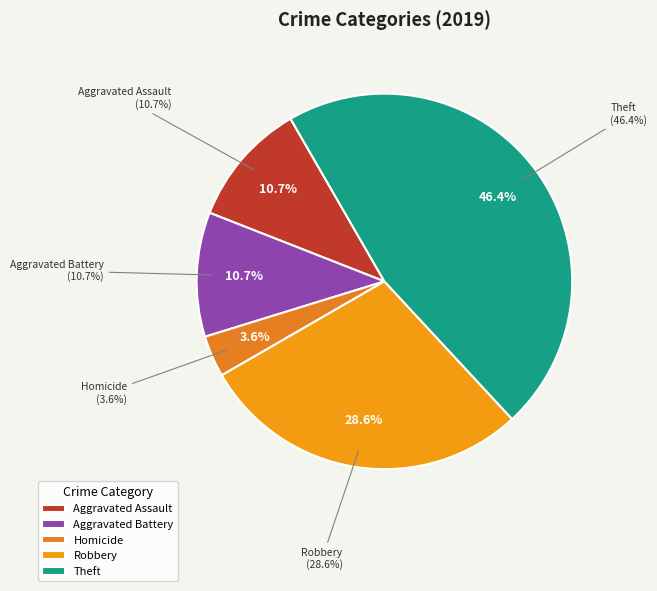

Is there a majority slice in this chart?

No